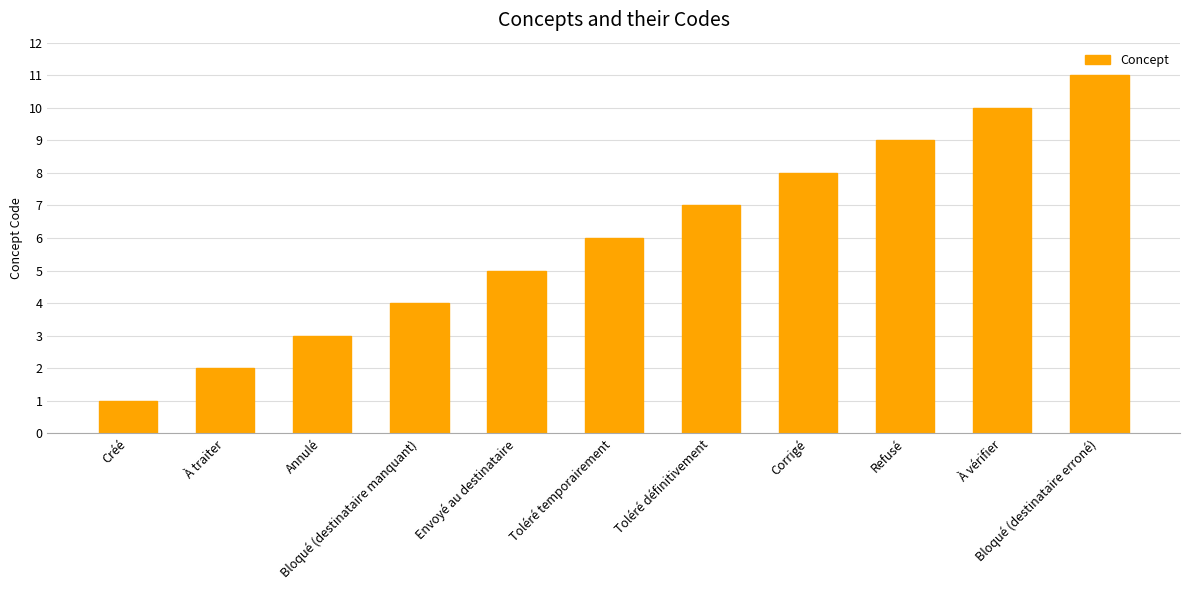

What is the average value?

6